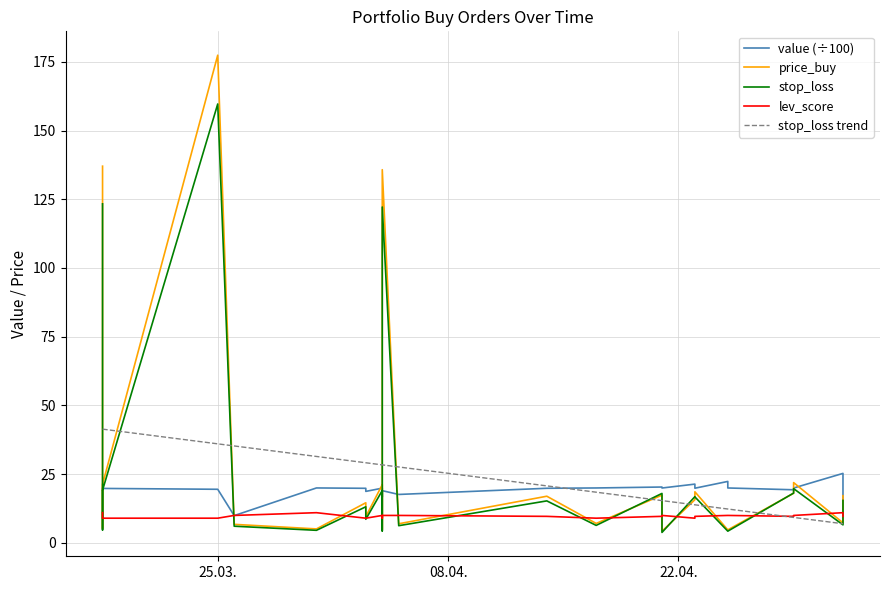

How many times do lev_score and stop_loss trend cross each other?

1